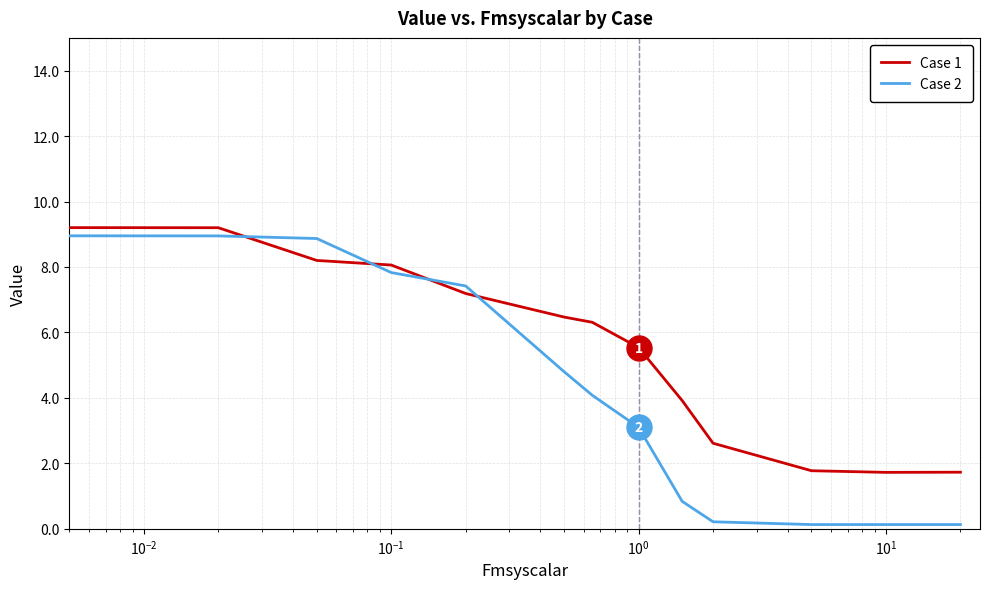

List the series in order of their overall mean, highest first.

Case 1, Case 2